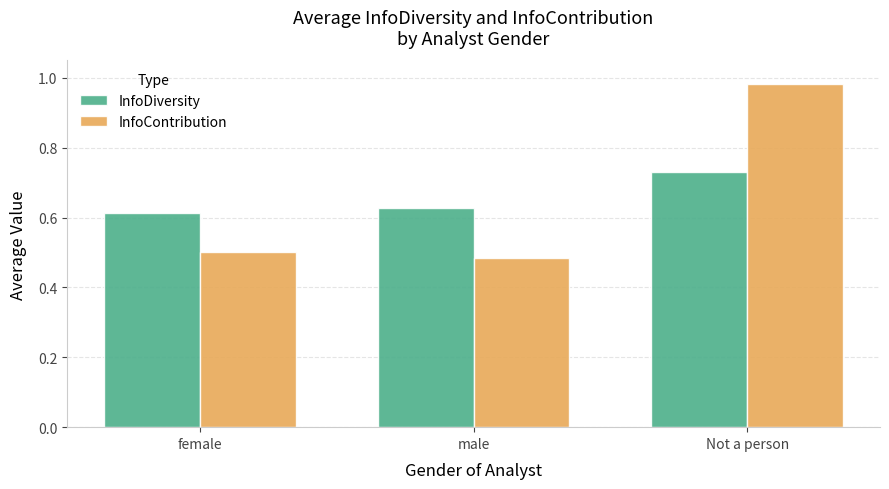

At which label is InfoDiversity closest to 0?

female